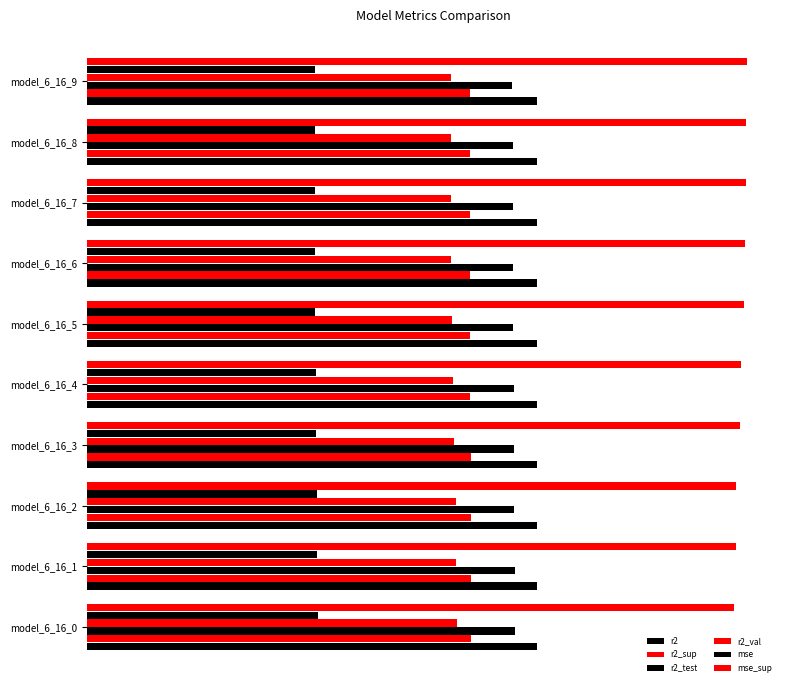

How many bars are there in each group?

6